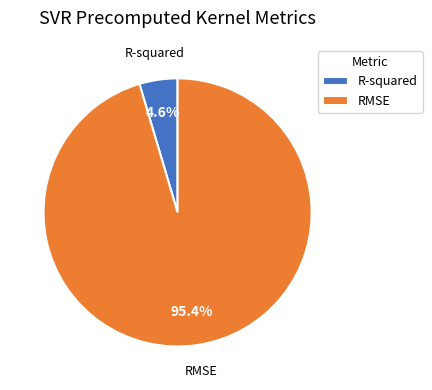

Which category has the biggest portion of the pie?

RMSE